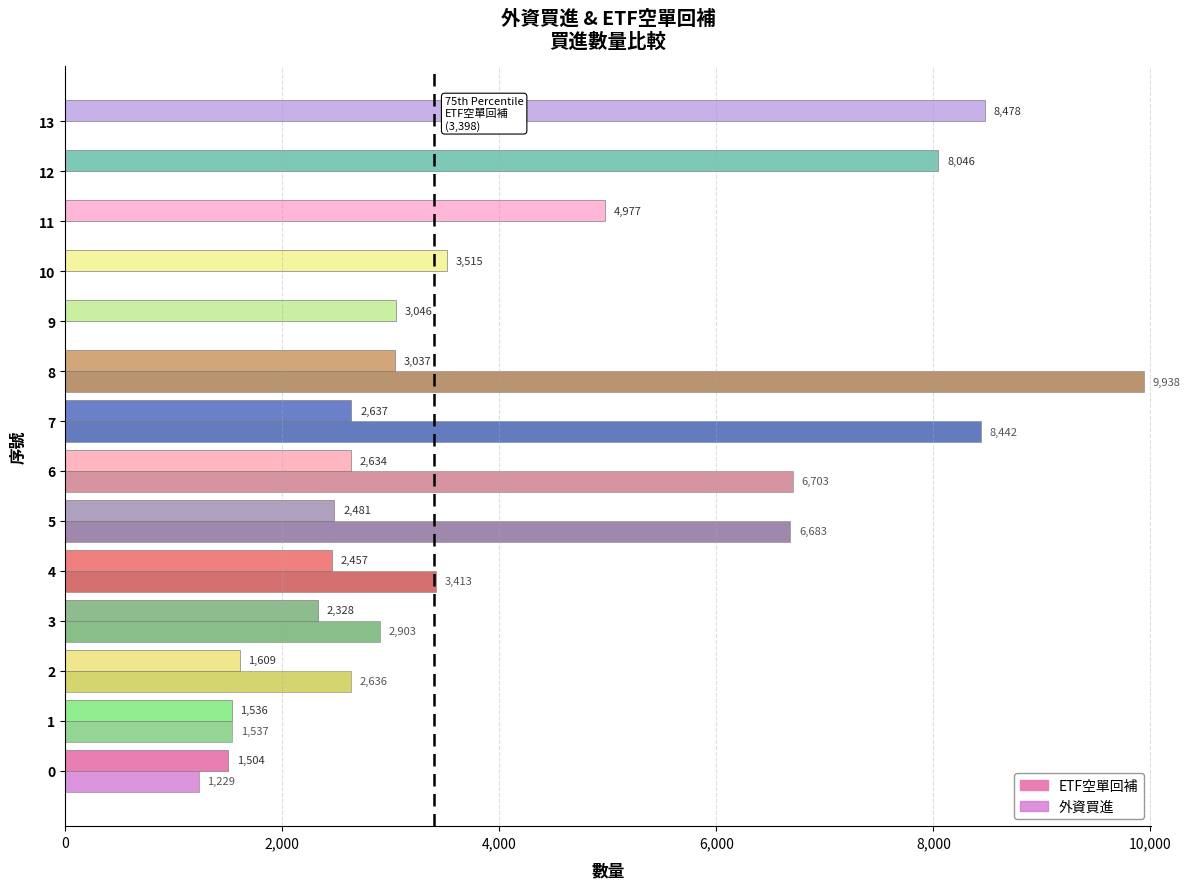

How many data points does each series have?

14